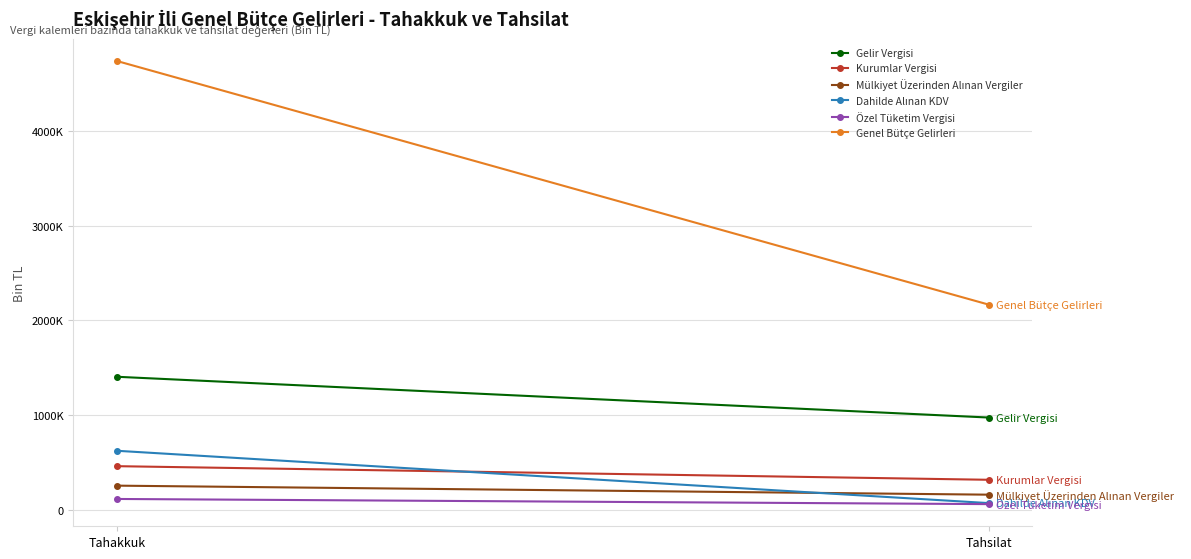

Is this an area chart (filled region under the line)?

No